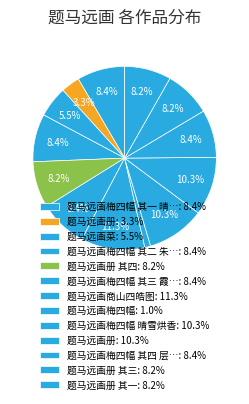

Count the number of slices in the pie.

13